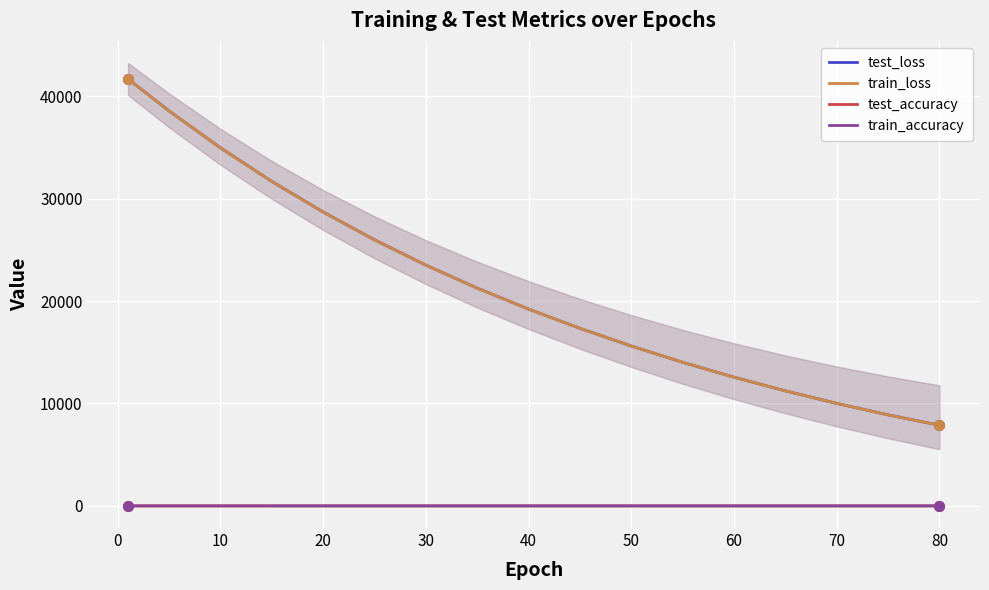

What is the difference between the maximum and minimum values in the test_accuracy series?

0.1